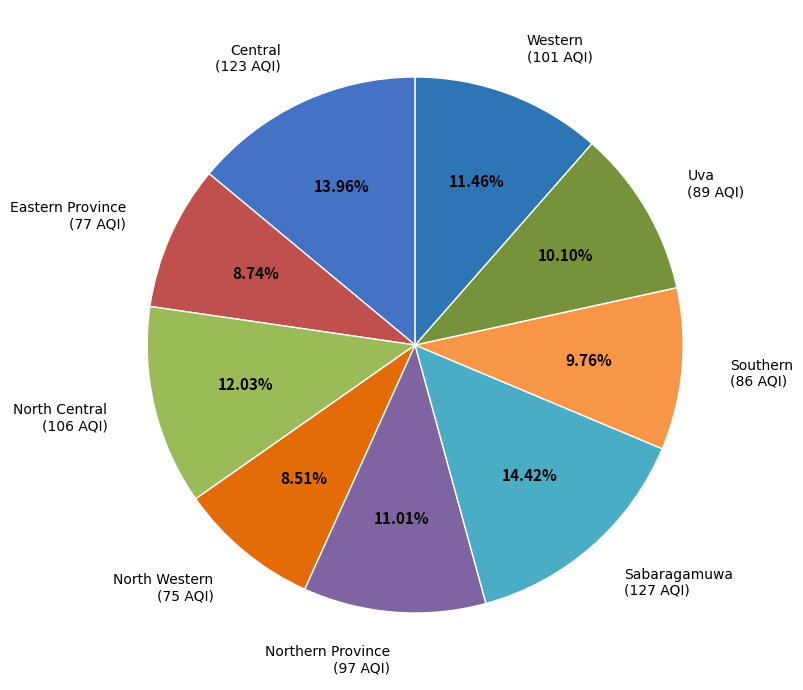

Does North Western represent more than half of the total?

No